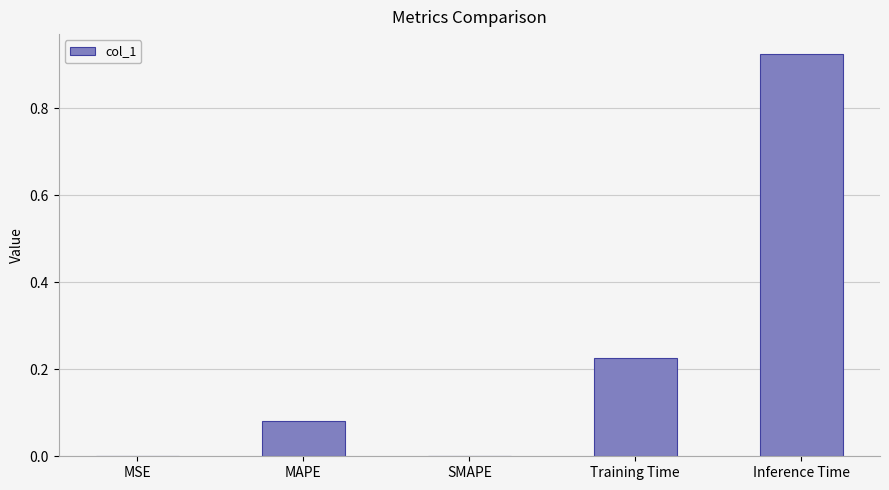

The value at SMAPE is 0.3. True or false?

False